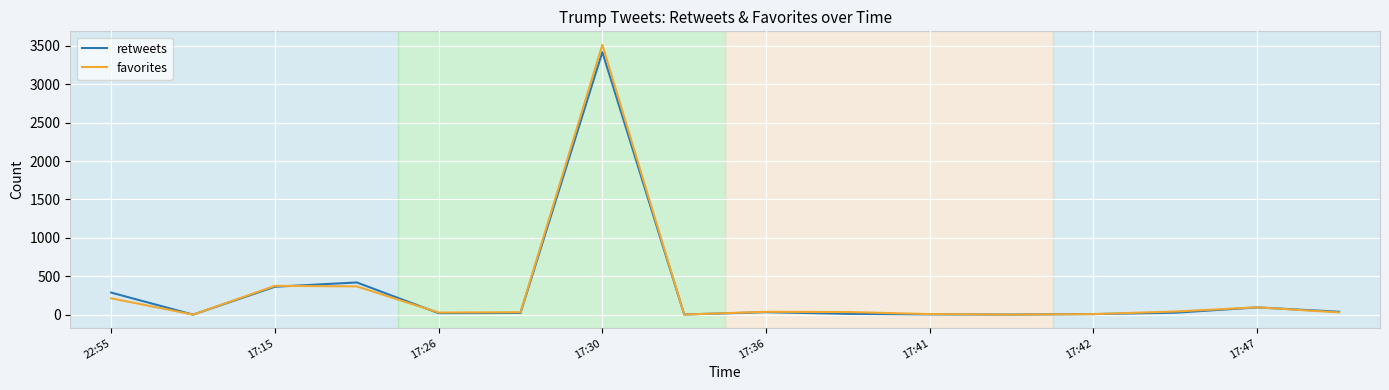

What is the maximum value shown in the chart?

3514